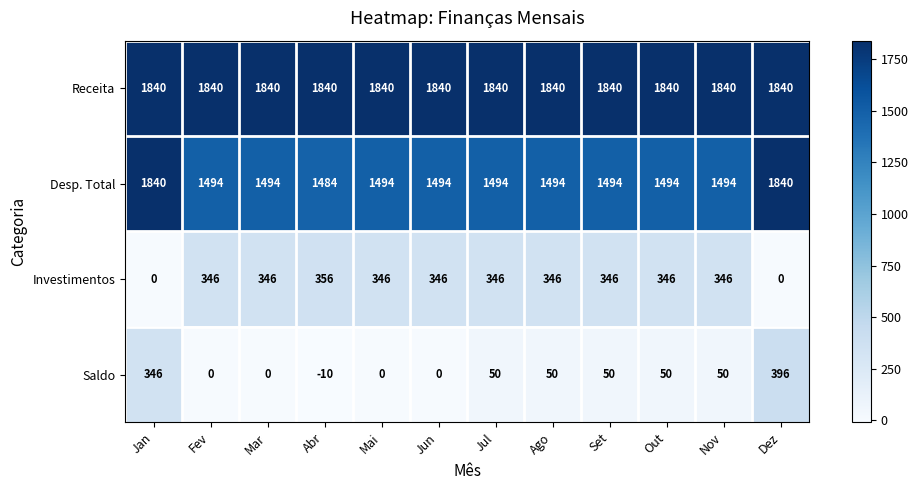

Between Jan and Dez, which series saw the biggest shift?

Saldo